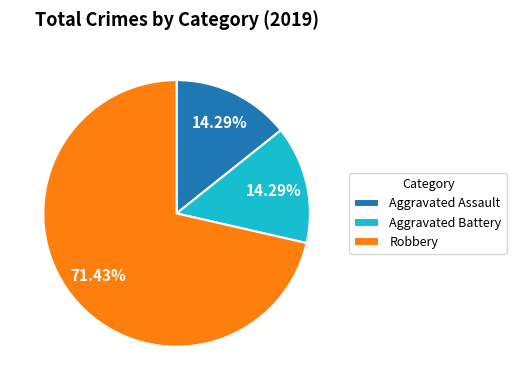

What is the majority slice?

Robbery